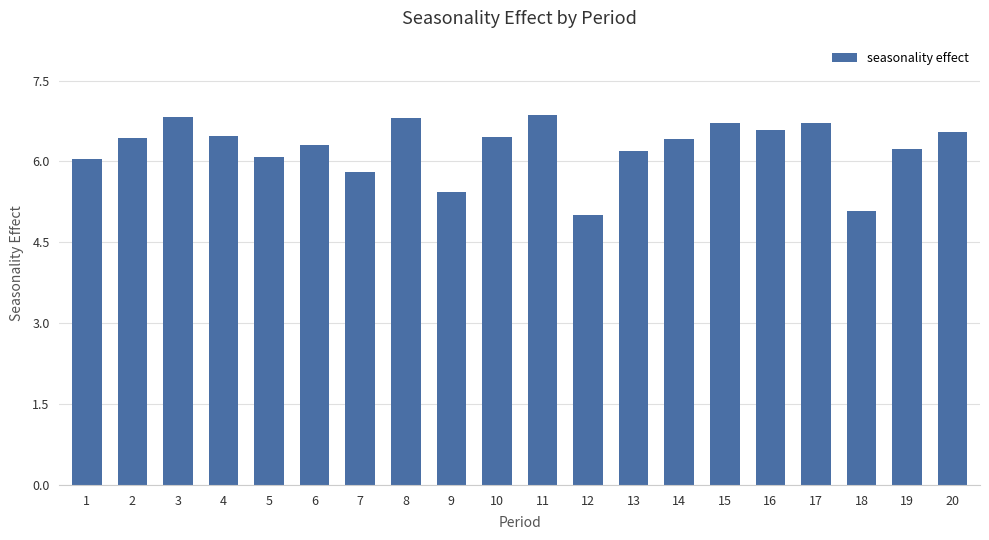

What is the value of the 12th bar from the left?

5.0